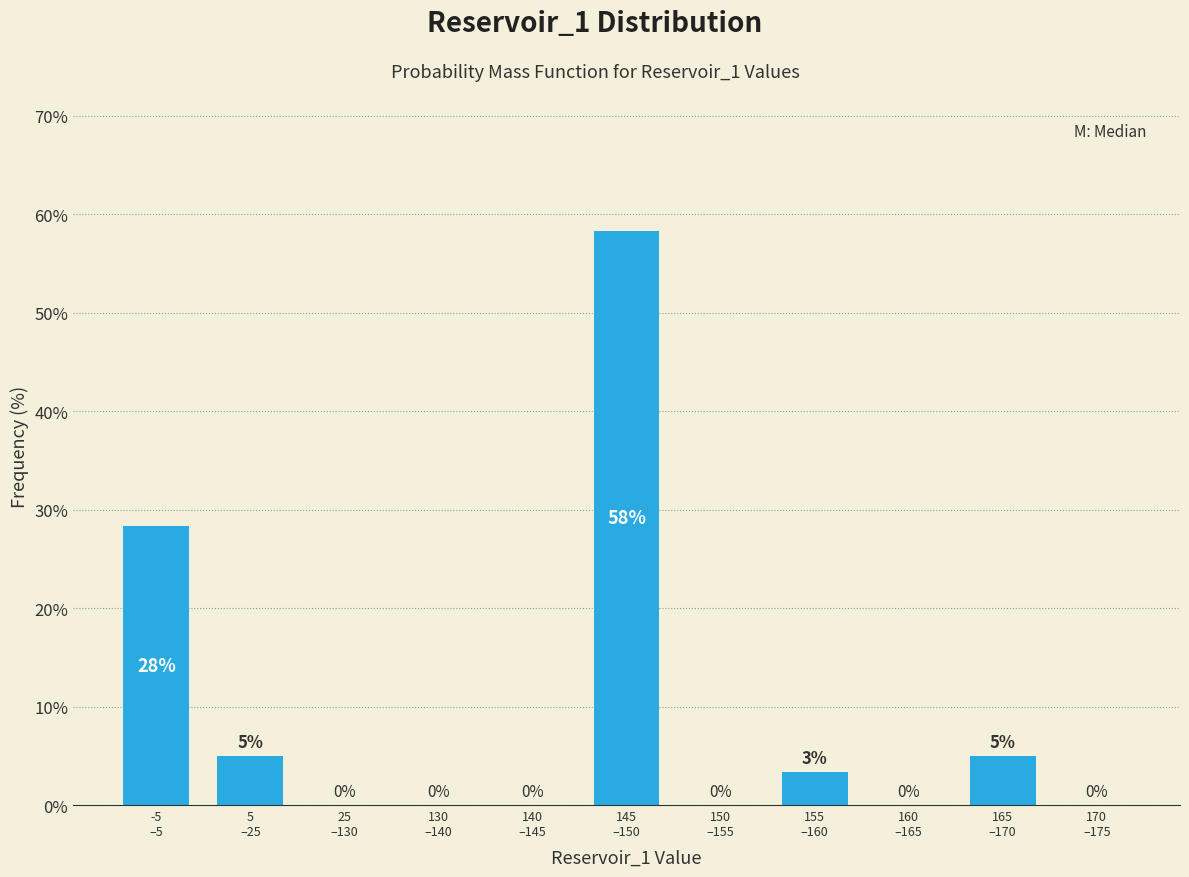

What is the greatest value displayed?

58.3